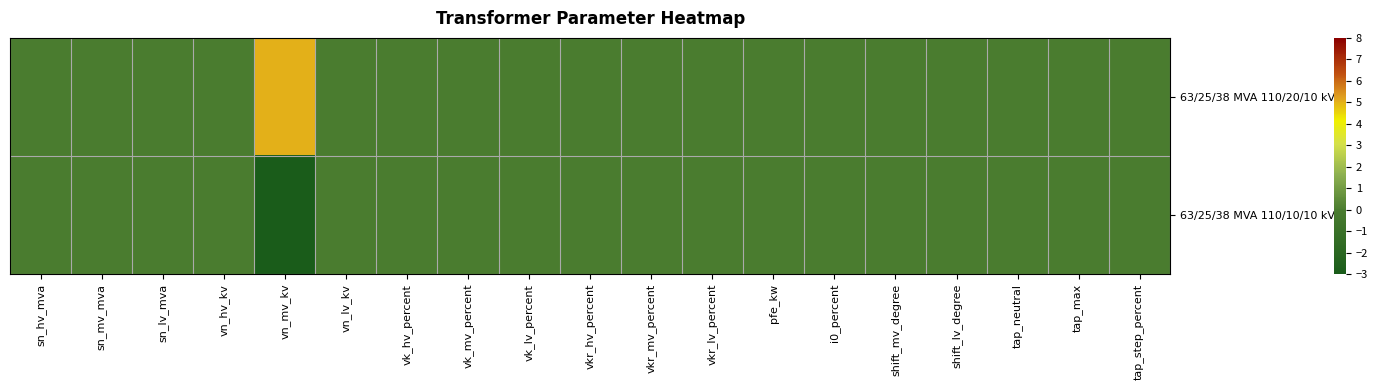

At how many categories does at least one series exceed 0?

1